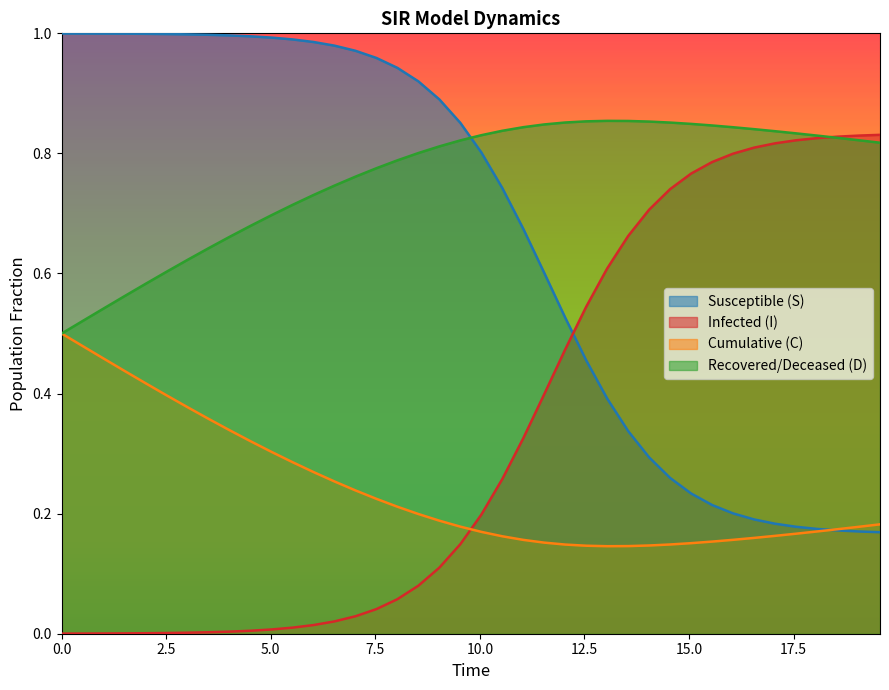

What is the value of the S point at the 37th from the left?

0.2